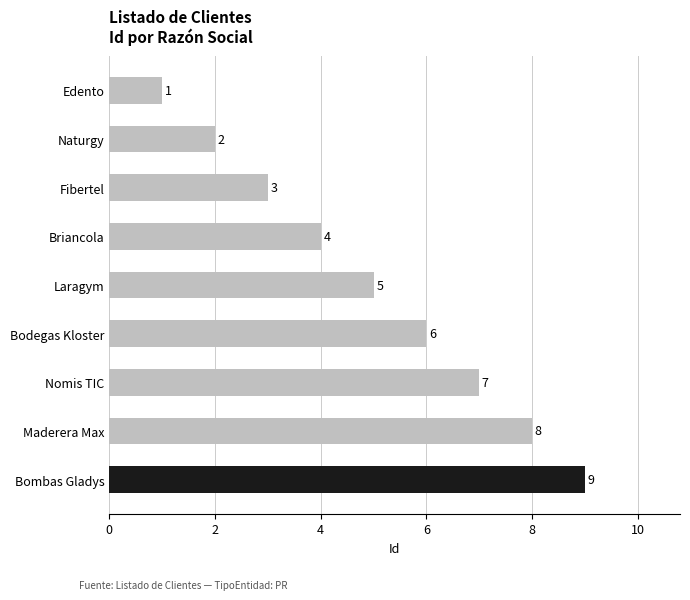

True or false: the data shows 9 at Bombas Gladys.

True